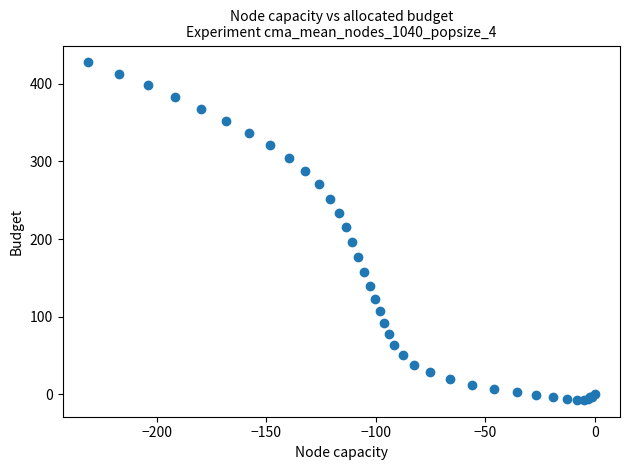

What Y value in the scatter plot is closest to 210?

215.4